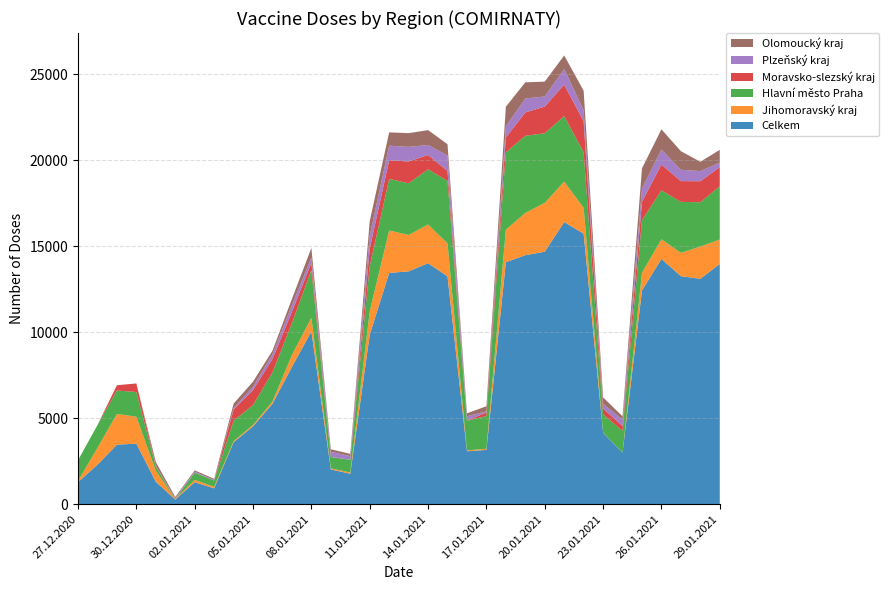

Reading left to right, transcribe all the data shown in this chart.

Celkem: 1284	2301	3462	3522	1308	269	1280	924	3604	4526	5843	7987	10047	2026	1773	9856	13448	13536	14012	13245	3079	3158	14070	14478	14679	16402	15728	4158	2999	12425	14261	13258	13103	13968
Jihomoravský kraj: 73	974	1787	1565	635	31	138	89	65	82	132	692	792	60	70	1359	2466	2115	2250	1915	50	68	1889	2457	2840	2351	1502	12	2	1032	1139	1357	1872	1418
Hlavní město Praha: 1196	1325	1362	1436	252	2	415	362	1188	1158	1693	1848	2779	656	740	2623	2998	3007	3207	3636	1723	1901	4493	4482	4047	3811	3234	1062	1256	3053	2848	2961	2580	3096
Moravsko-slezský kraj: 3	0	306	497	30	0	0	1	652	872	784	666	418	12	2	1029	1086	1268	834	576	2	212	870	1358	1553	1825	1795	336	284	1072	1500	1208	1221	1112
Plzeňský kraj: 0	0	0	2	20	38	58	38	78	193	276	386	313	296	211	748	845	847	580	901	258	60	651	811	585	907	637	277	376	767	873	657	591	263
Olomoucký kraj: 1	0	0	0	211	79	79	61	259	296	203	356	549	144	132	838	774	798	865	657	174	297	1134	939	863	792	1142	365	194	1177	1174	1082	541	744